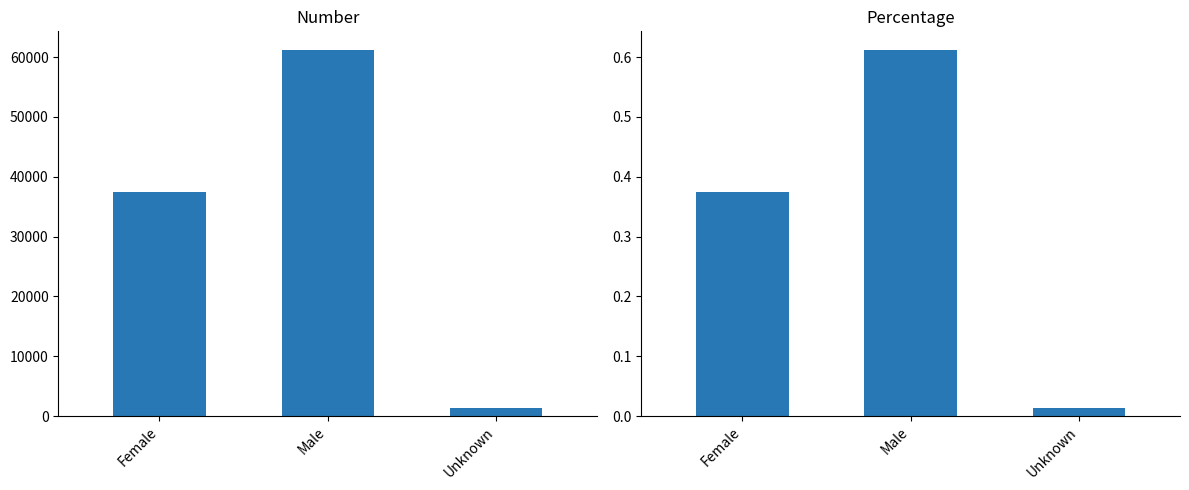

How many data points in Number are above 37491?

1